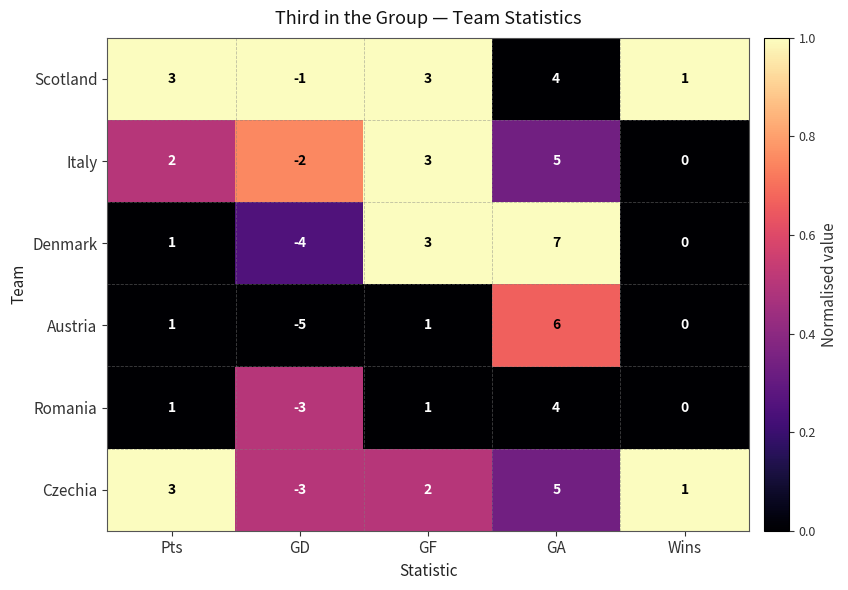

What is the greatest value displayed?

7